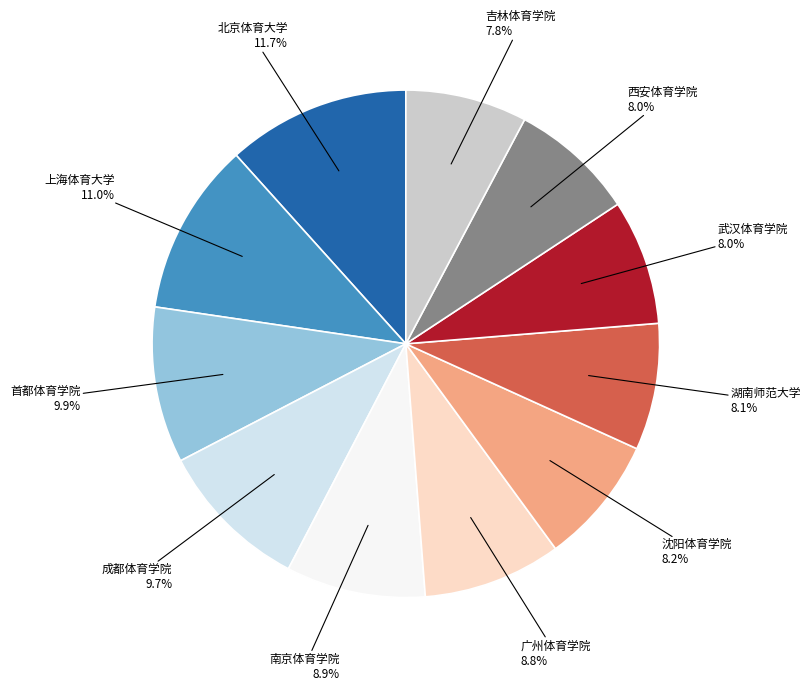

How many slices are in this pie chart?

11